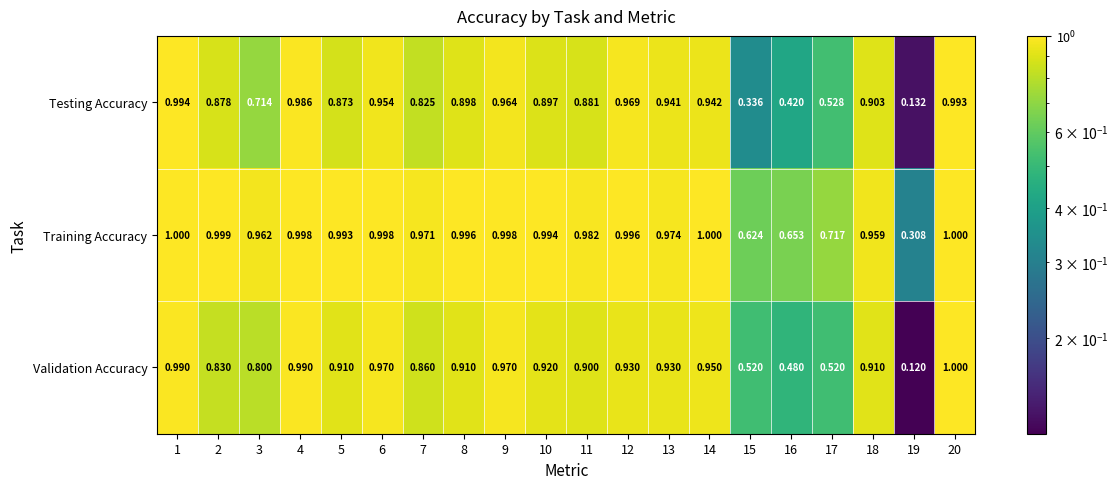

Rank the series at 11 from highest to lowest value.

Training Accuracy, Validation Accuracy, Testing Accuracy